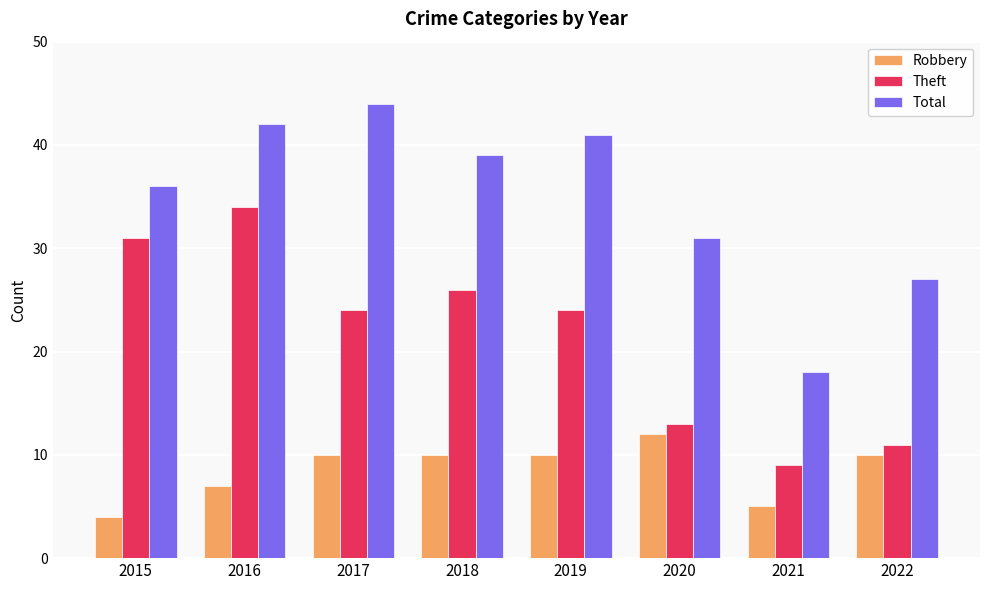

The value of Theft at 2020 is 23. True or false?

False